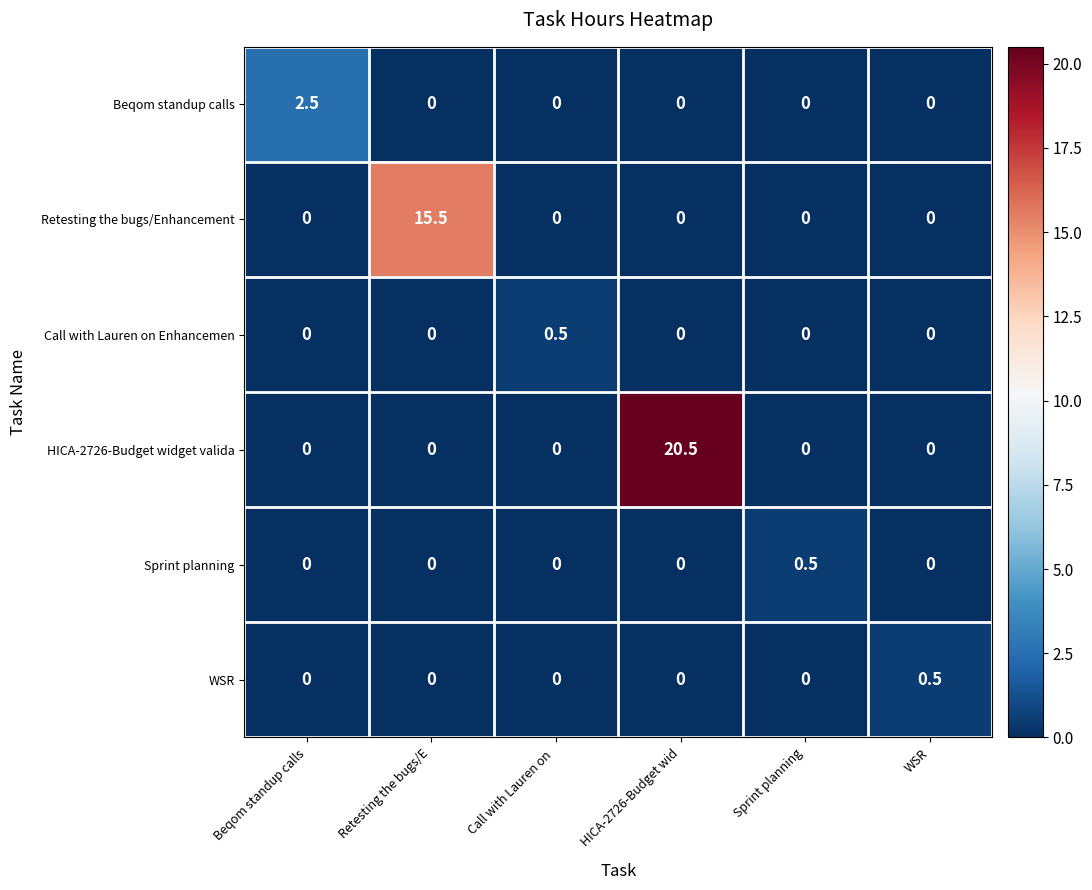

What is the difference between the maximum and minimum values in the Sprint planning series?

0.5